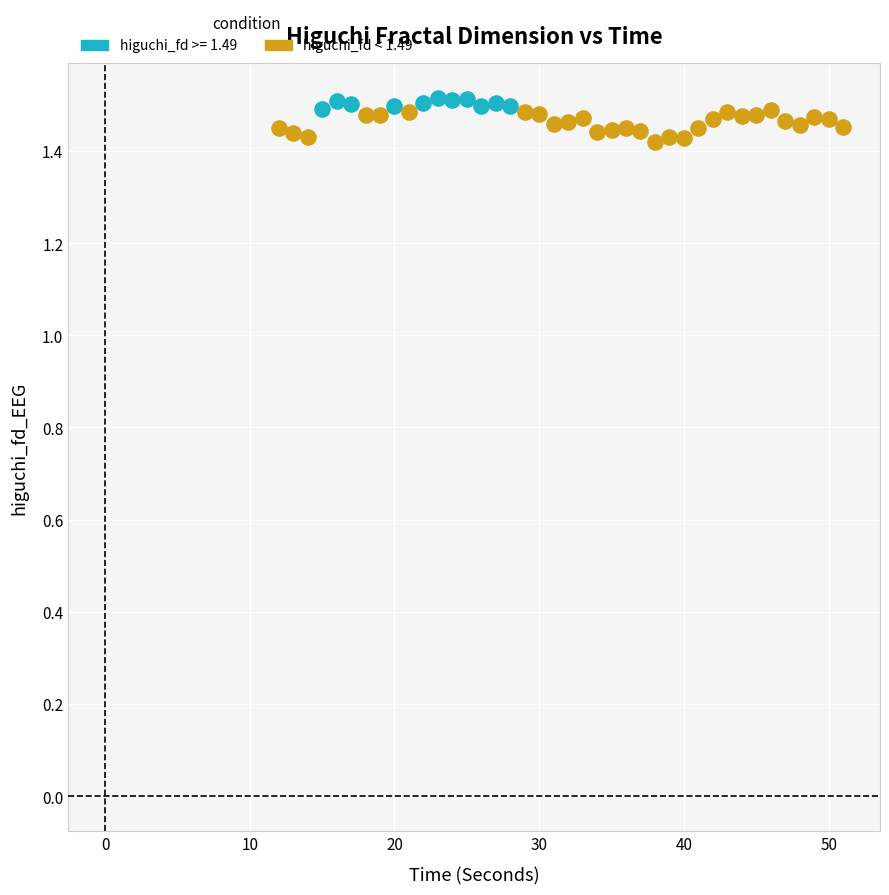

Which series contains the lowest Y value?

higuchi_fd < 1.49